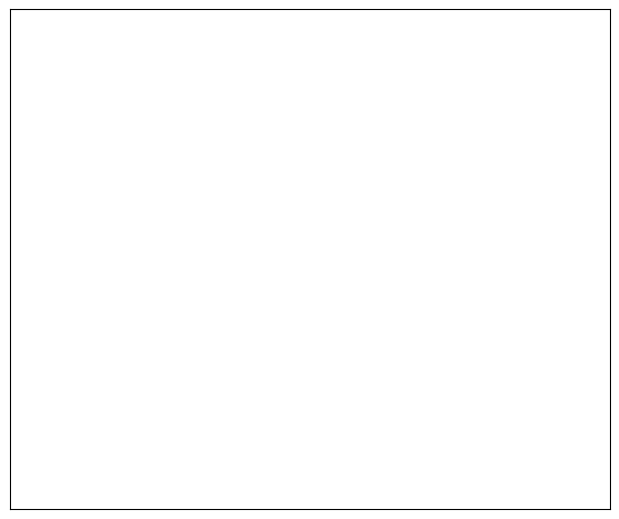

True or false: Delhi Capitals accounts for 70% of the total.

False